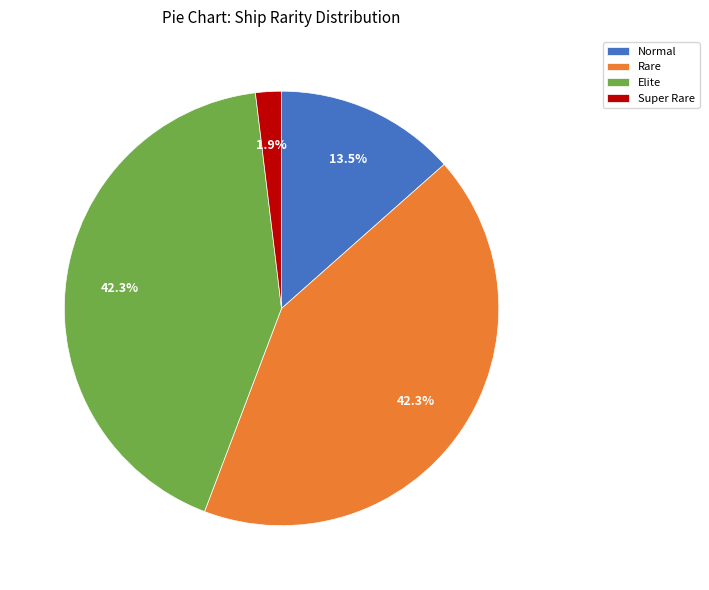

To the nearest percent, what portion does Elite represent?

42%